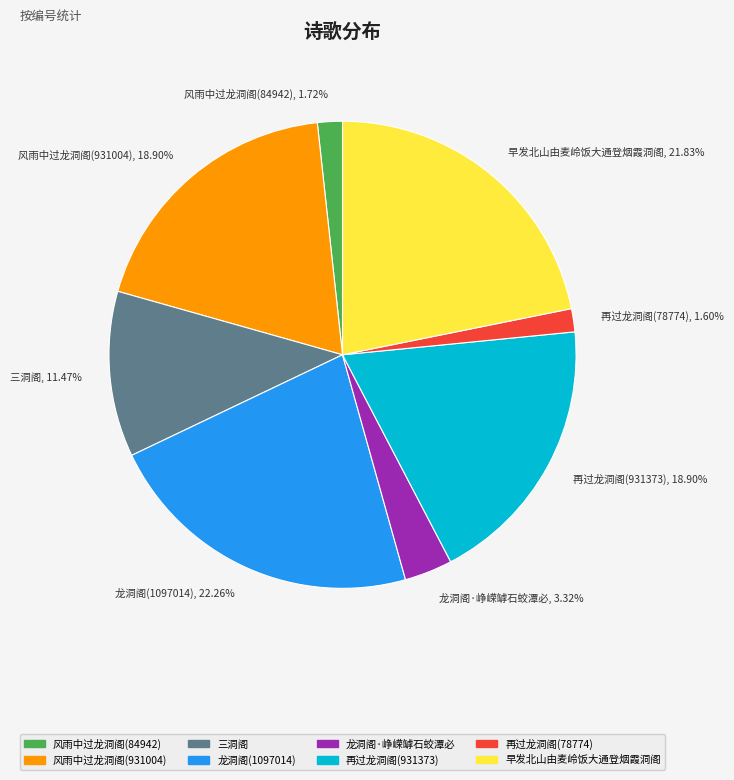

What is the ratio of the value at 再过龙洞阁(78774) to the value at 风雨中过龙洞阁(931004)?

0.1